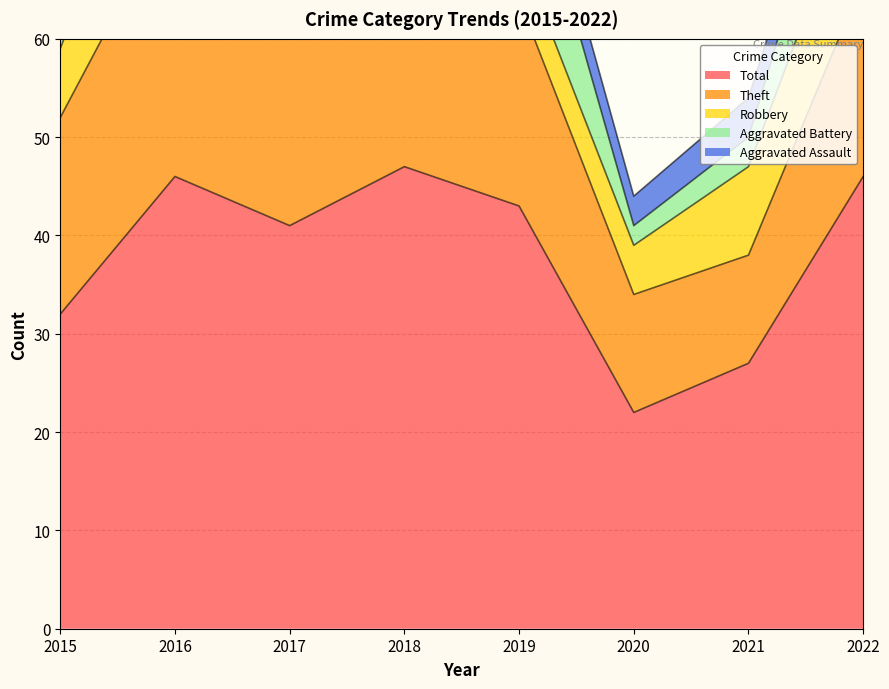

Between 2018 and 2022, which series saw the biggest shift?

Theft